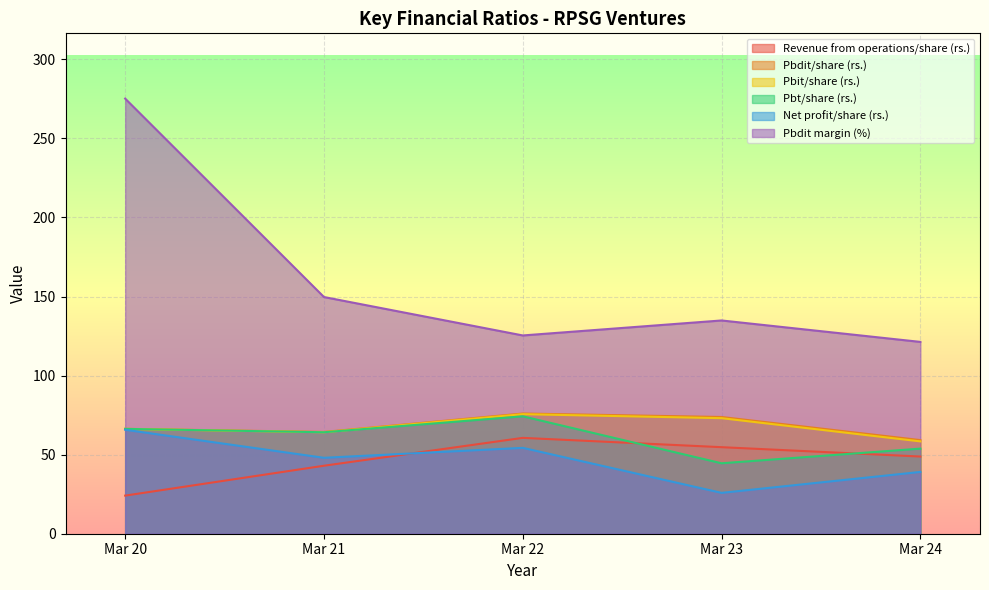

Is it true that Net profit/share (rs.) equals 48.0 at Mar 21?

True